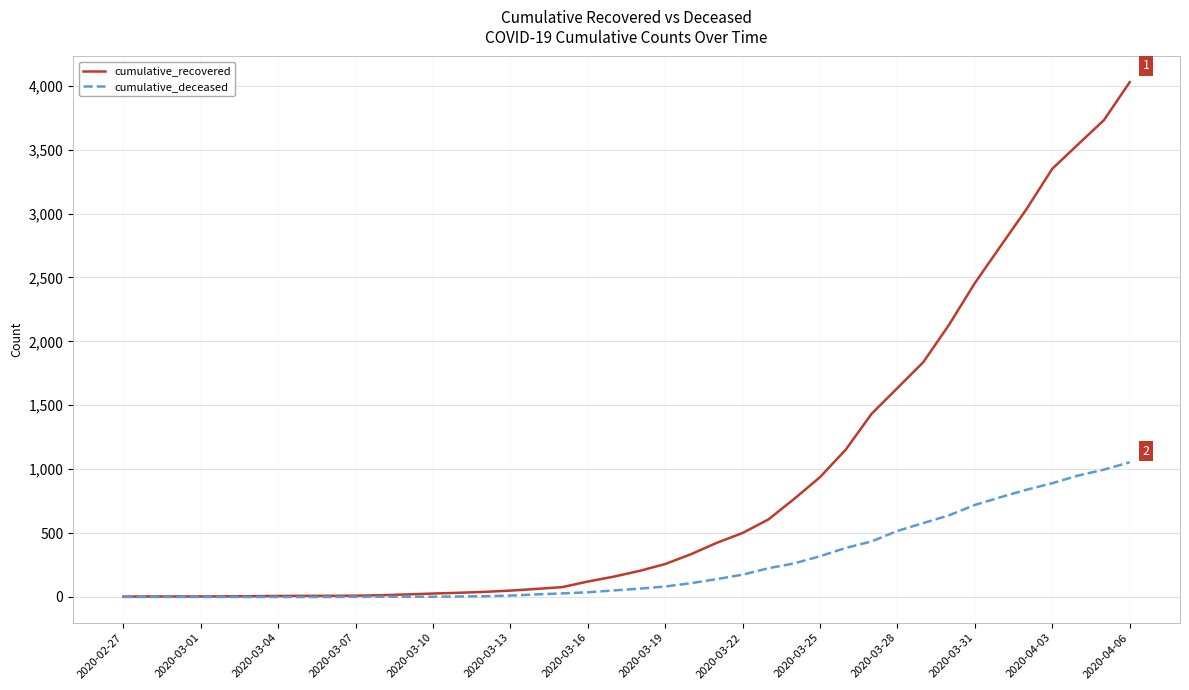

What is the difference between the maximum and minimum values in the cumulative_recovered series?

4024